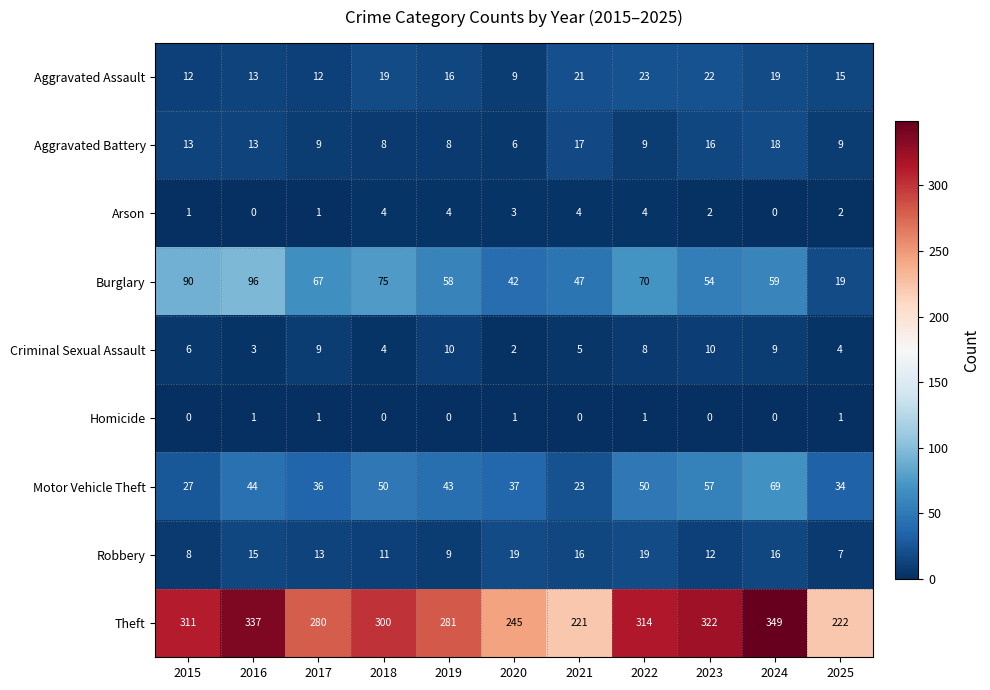

What is the greatest value displayed?

349